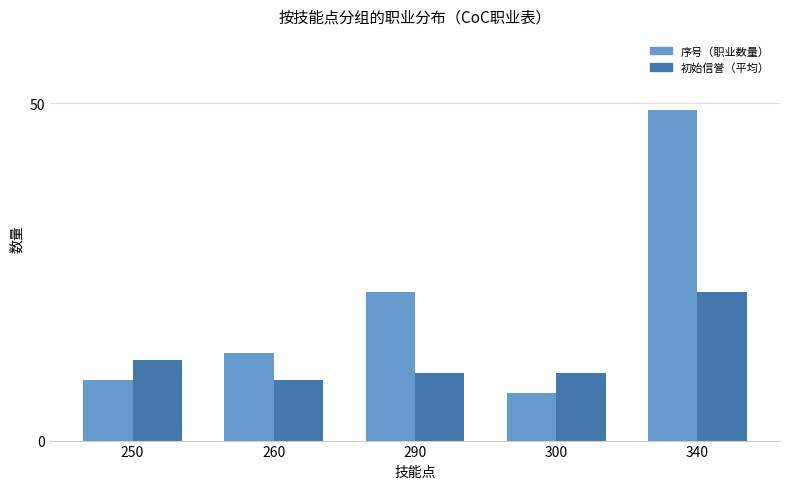

What are all the series names shown in the legend?

序号（职业数量）, 初始信誉（平均）